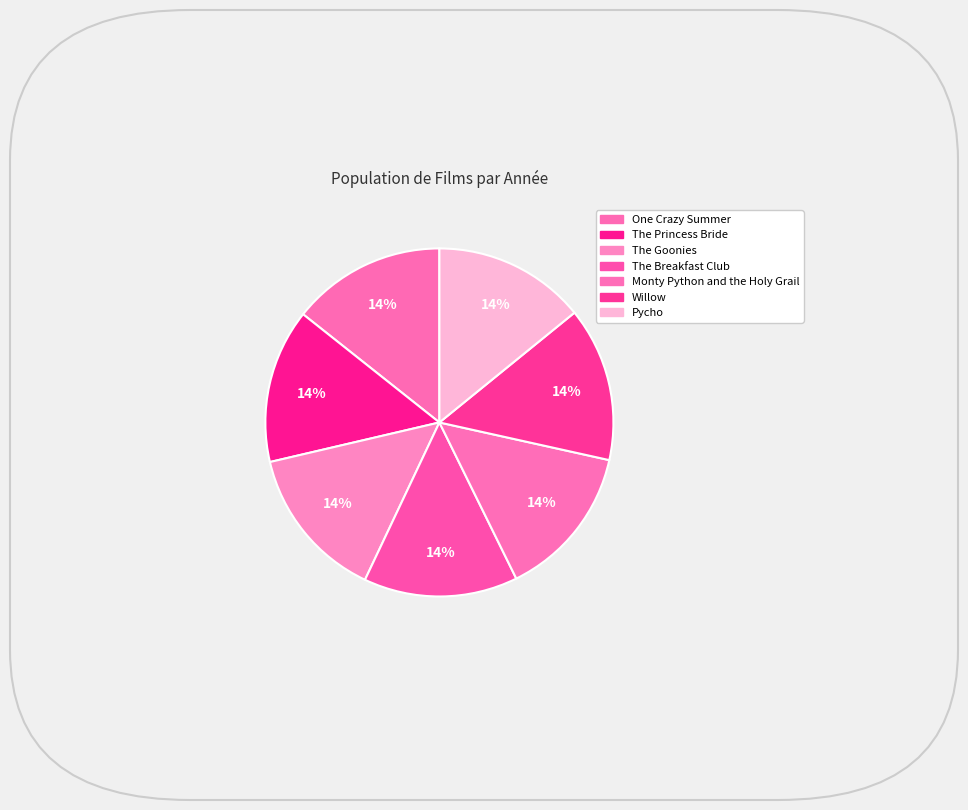

True or false: One Crazy Summer accounts for 14% of the total.

True